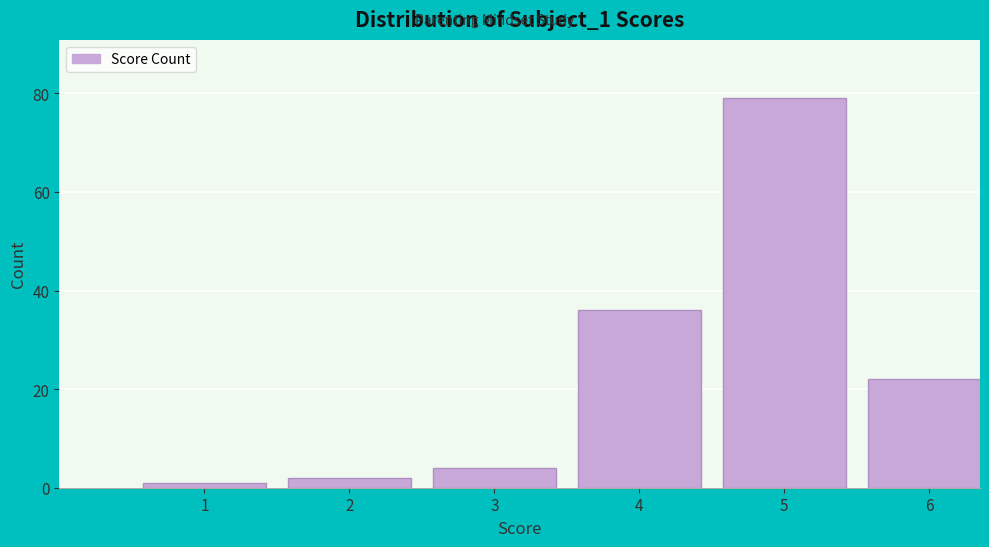

Reading right to left, extract all data points from this chart.

22	79	36	4	2	1